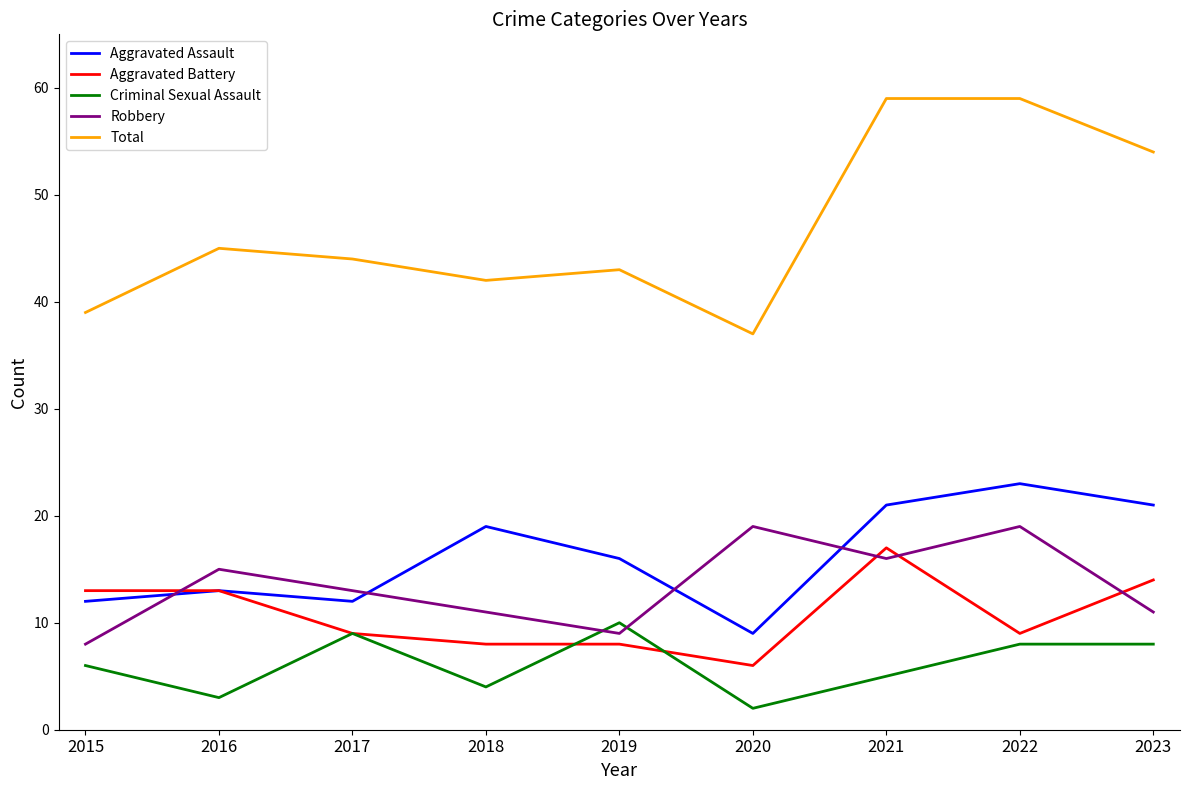

Is the value of Aggravated Battery at 2015 greater than the value of Aggravated Assault at 2018?

No